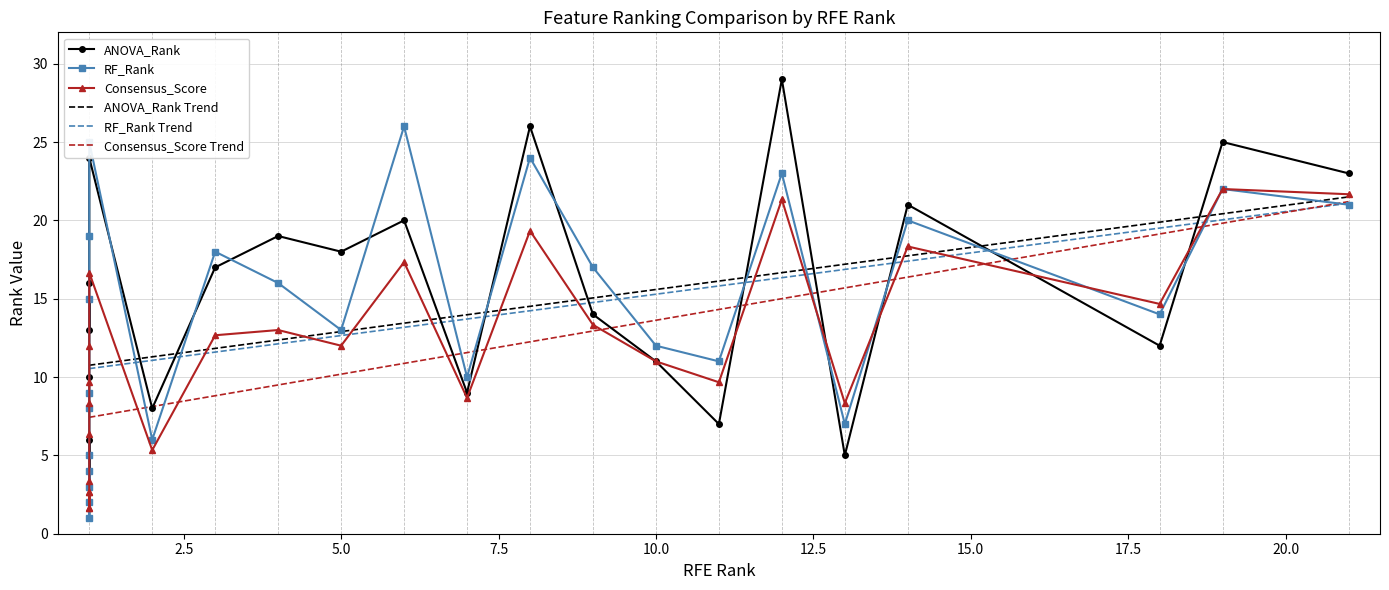

Is it true that RF_Rank equals 14.3 at 15?

False